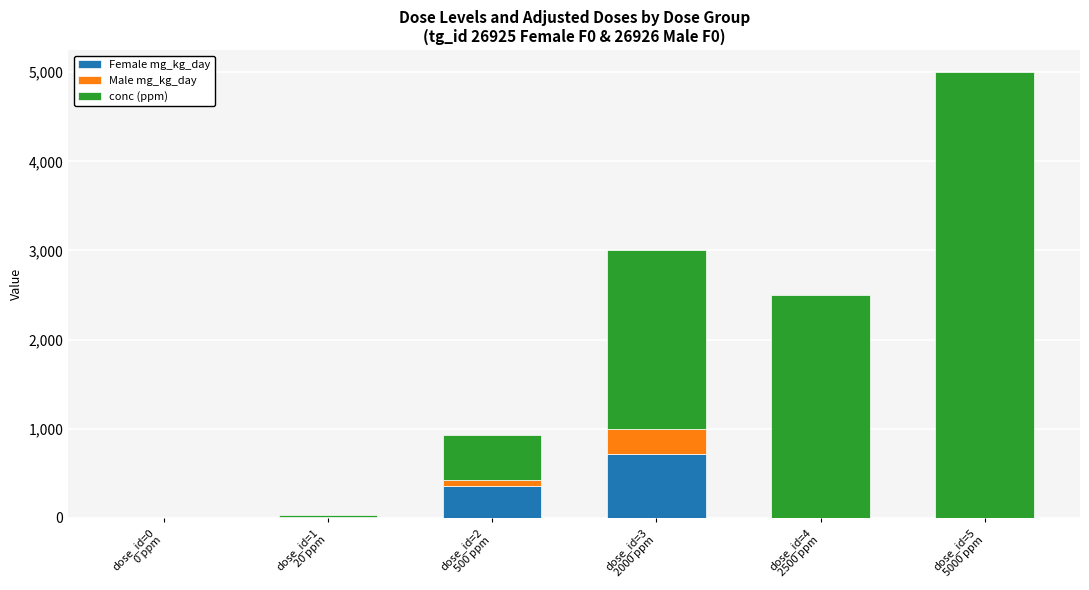

Does the chart contain stacked bars?

Yes